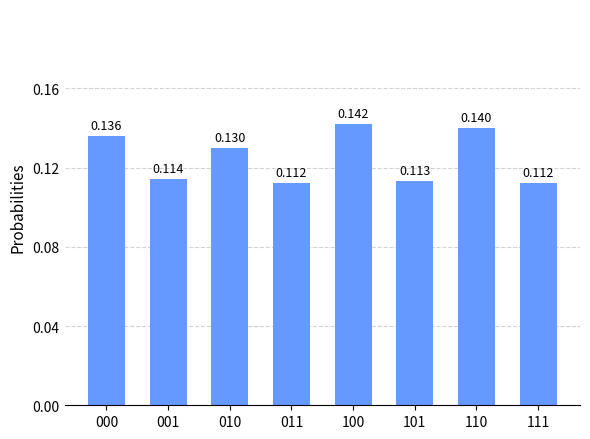

How many bars are there in total?

8